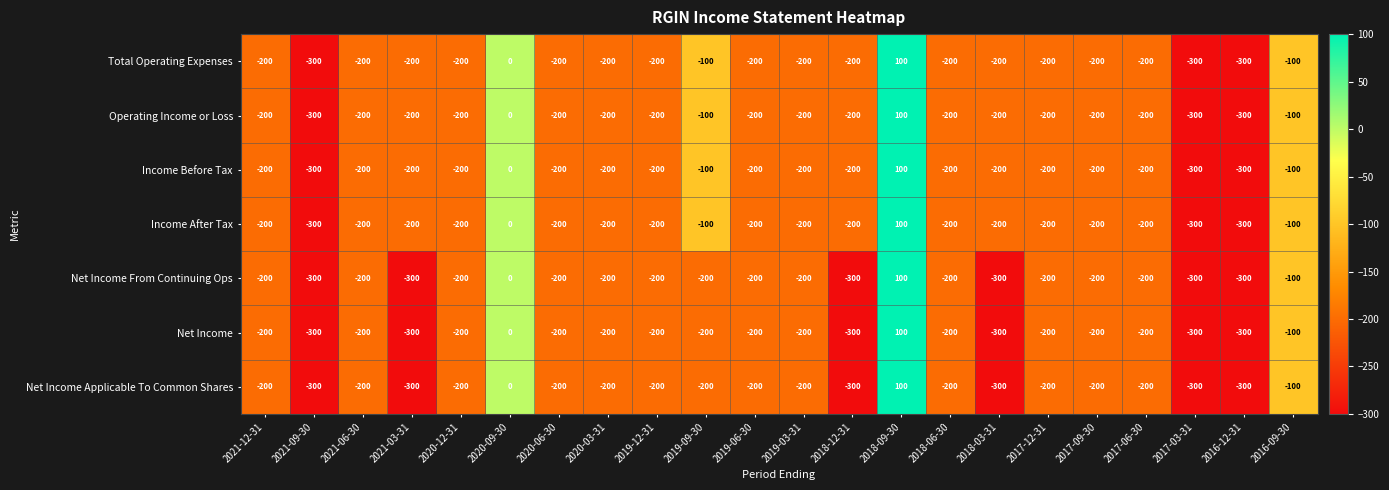

Where does the Net Income From Continuing Ops series first go above -200?

2020-09-30